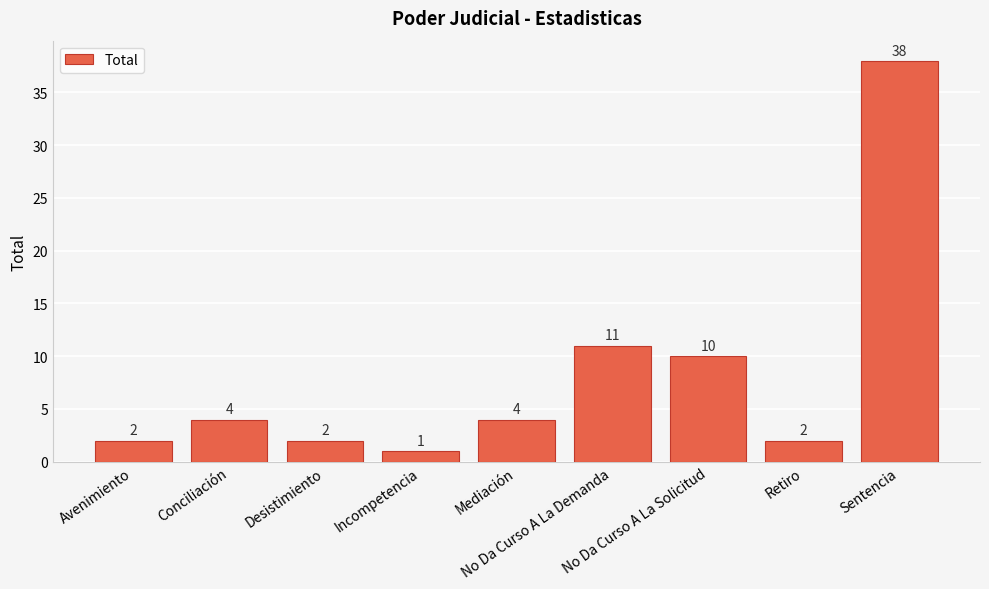

Which label corresponds to the largest value in the chart?

Sentencia